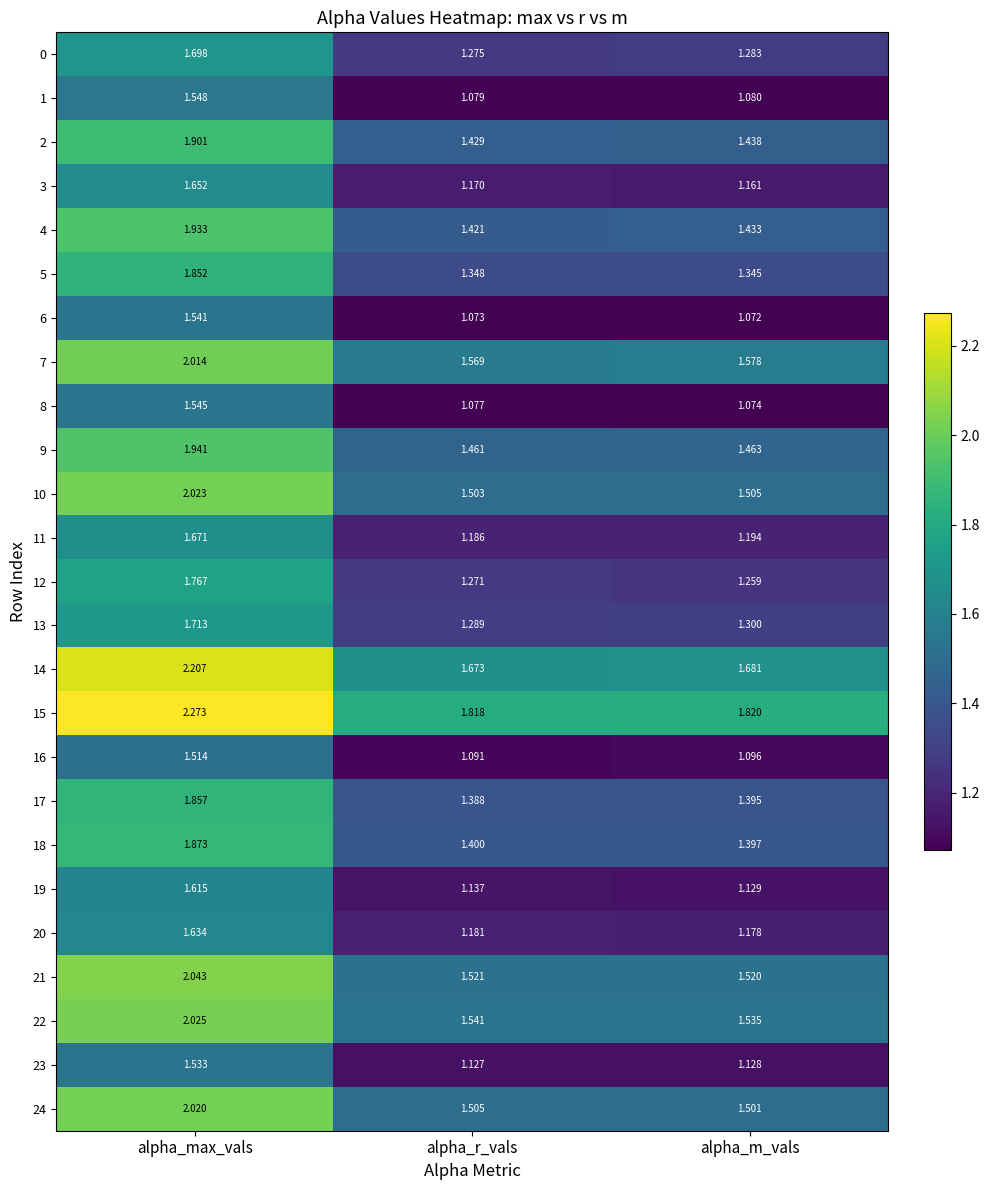

List the series in order of their peak value, lowest first.

16, 23, 6, 8, 1, 19, 20, 3, 11, 0, 13, 12, 5, 17, 18, 2, 4, 9, 7, 24, 10, 22, 21, 14, 15